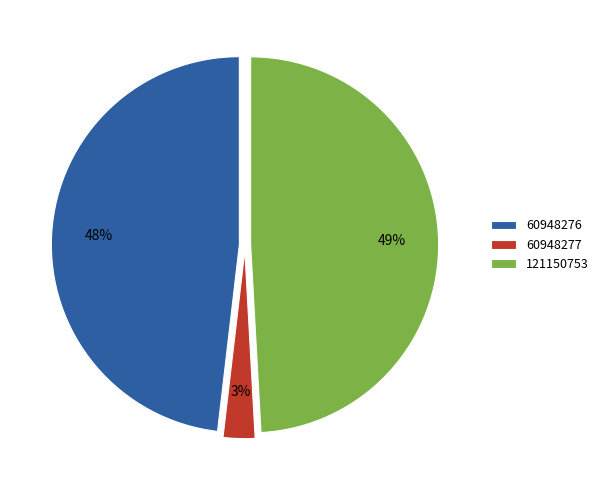

Do 121150753 and 60948277 together represent more than half of the pie?

Yes